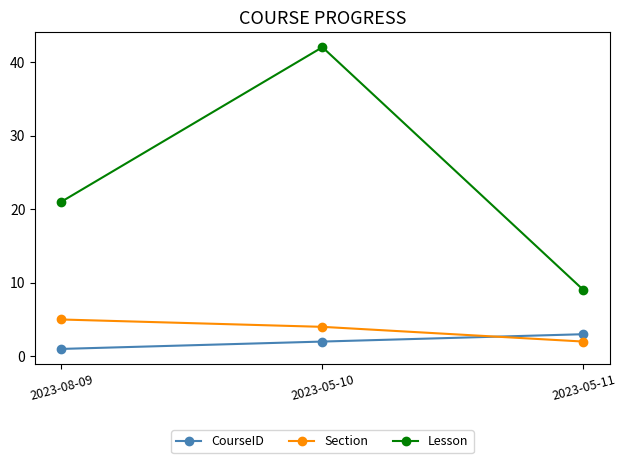

Reading left to right, what are all the values shown in this chart?

CourseID: 1	2	3
Section: 5	4	2
Lesson: 21	42	9